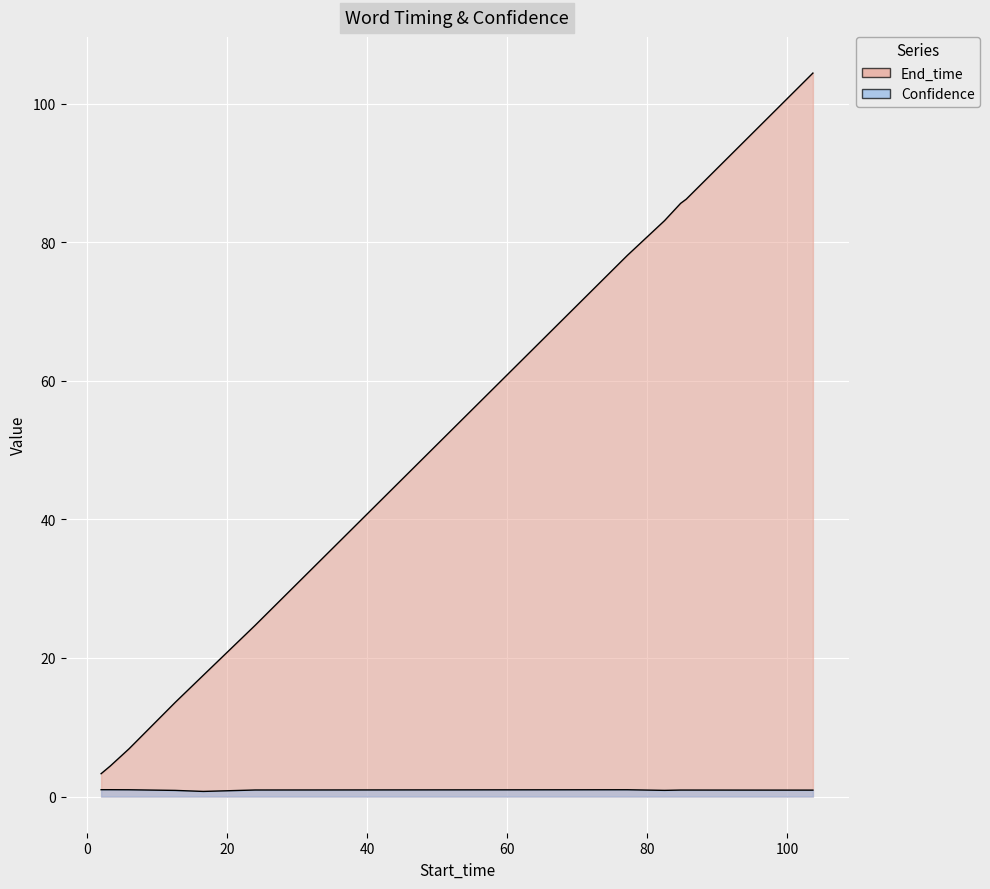

True or false: End_time has a value of 13.6 at 12.6.

True